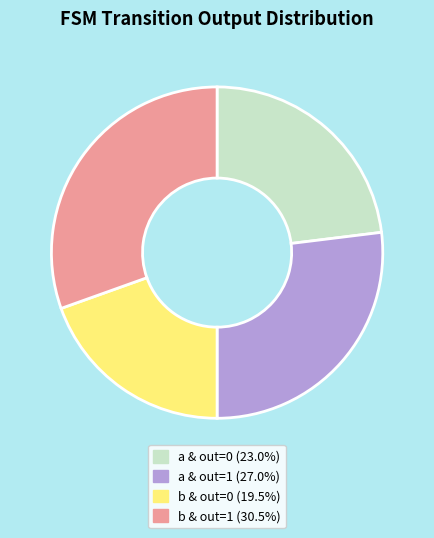

Is there a majority slice in this chart?

No